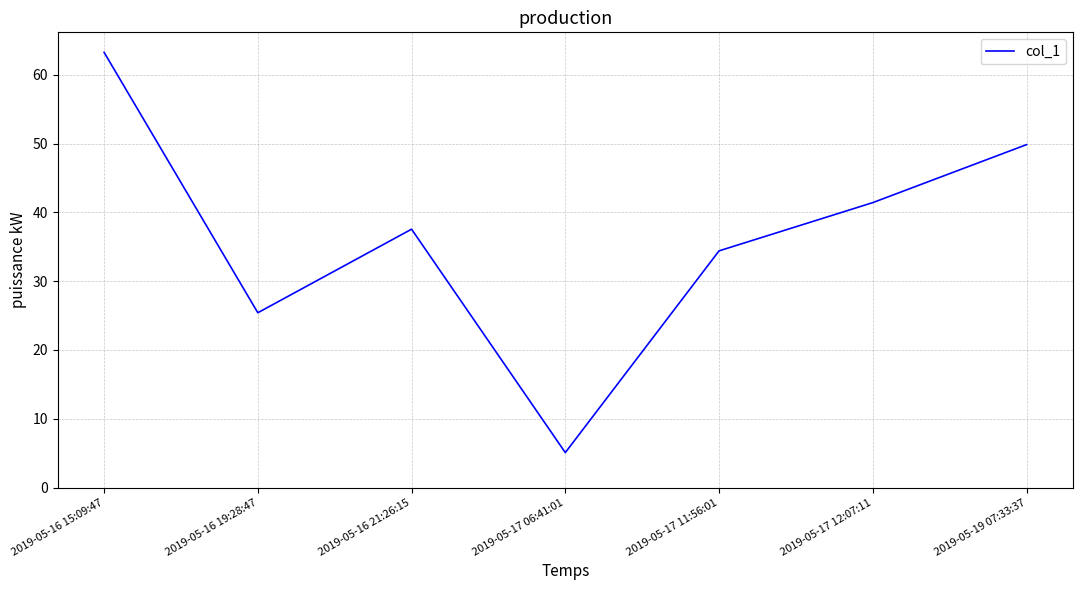

List the labels in order of value, smallest first.

2019-05-17 06:41:01, 2019-05-16 19:28:47, 2019-05-17 11:56:01, 2019-05-16 21:26:15, 2019-05-17 12:07:11, 2019-05-19 07:33:37, 2019-05-16 15:09:47